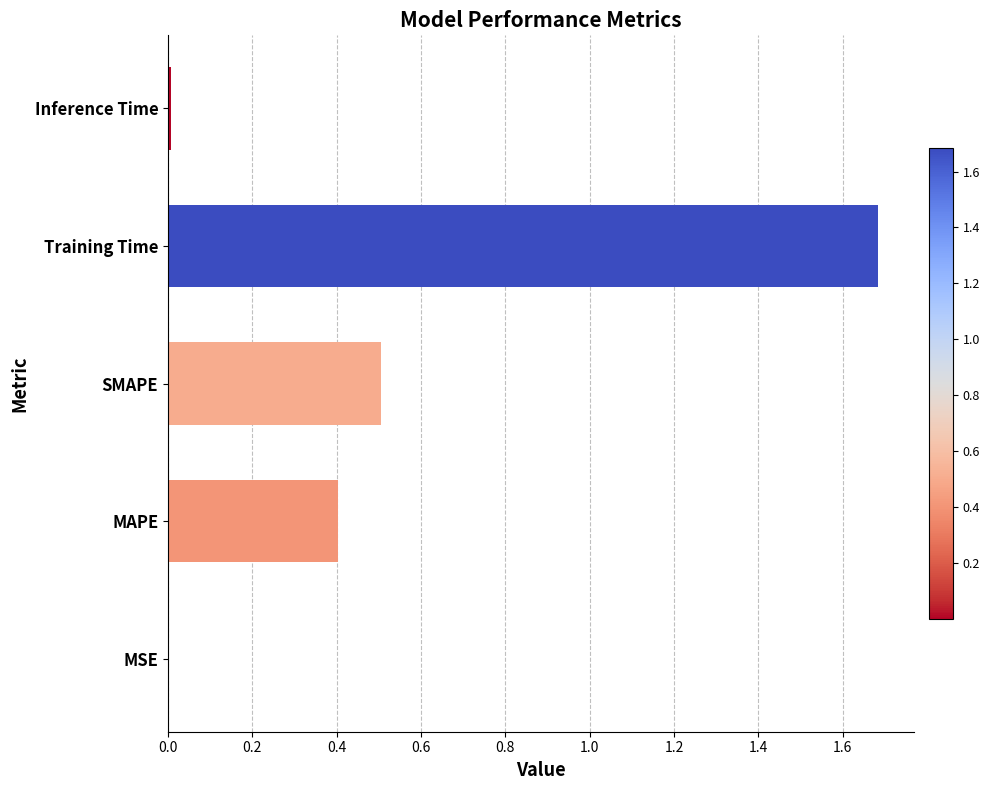

What is the sum of all values?

2.6